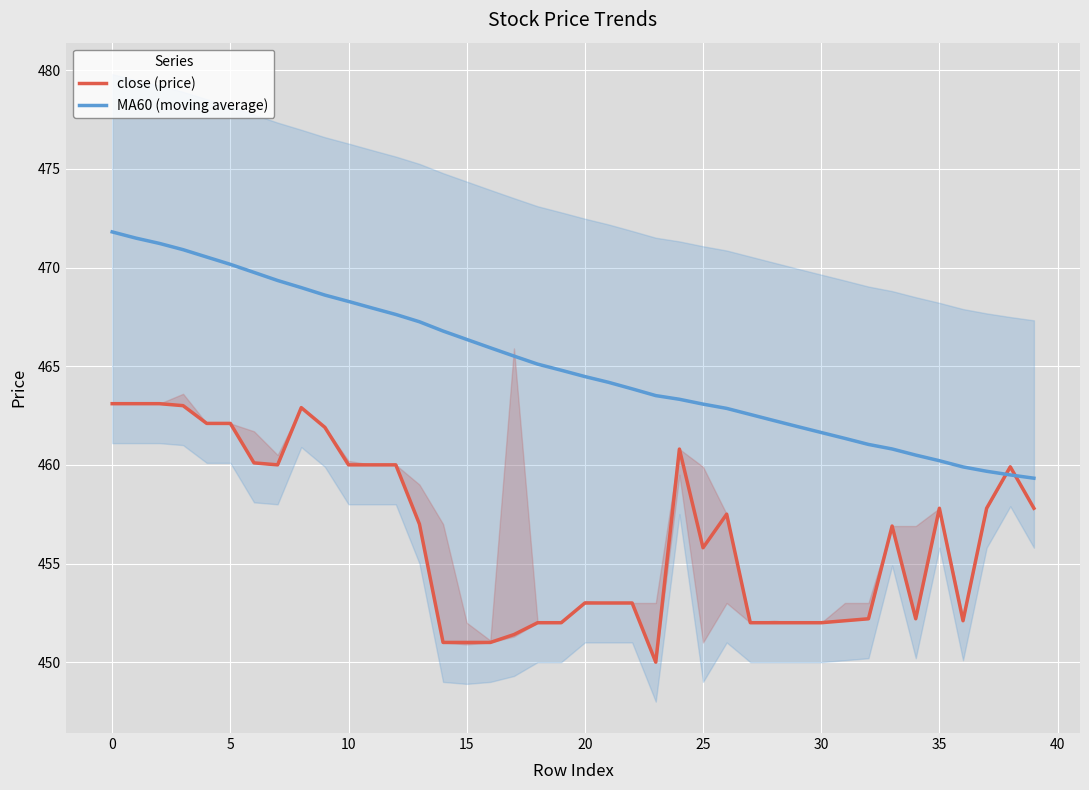

True or false: close (price) and MA60 (moving average) cross at least once.

True